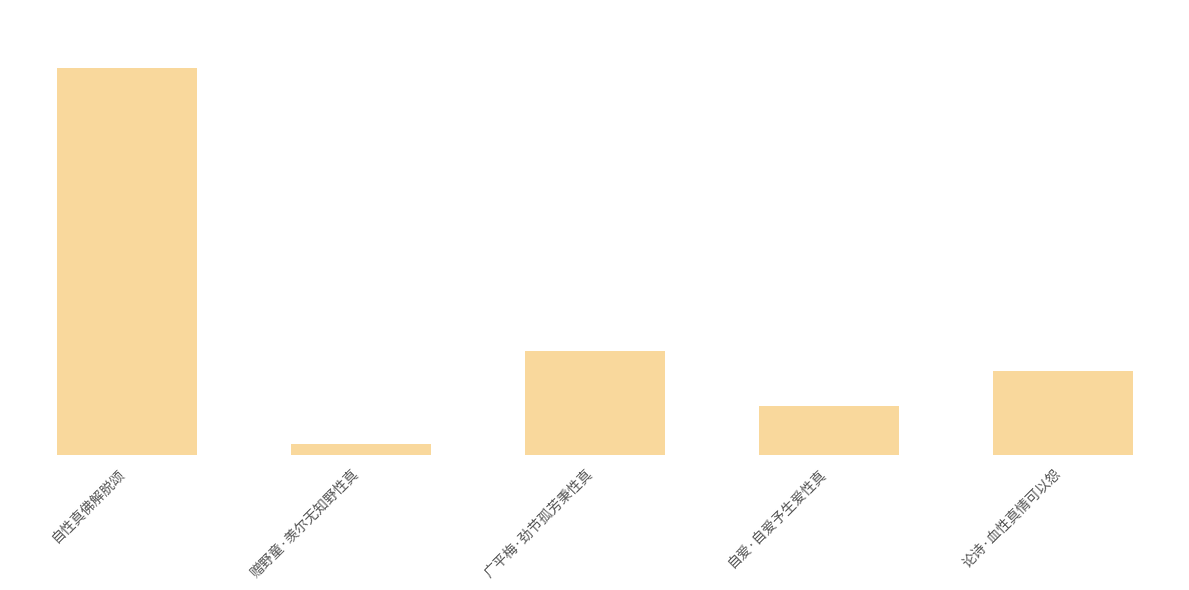

Reading left to right, extract all data points from this chart.

1147601	32372	310631	145155	249219